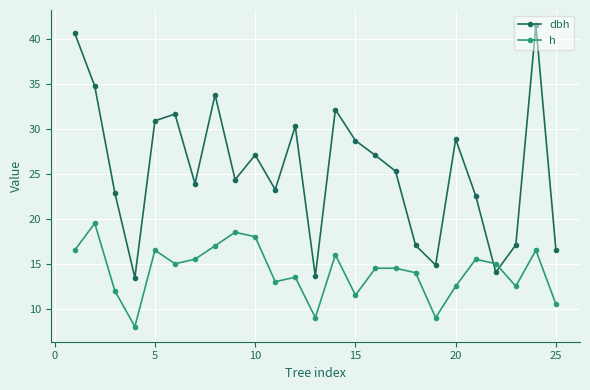

True or false: dbh has more than 1 points higher than both neighbors.

True